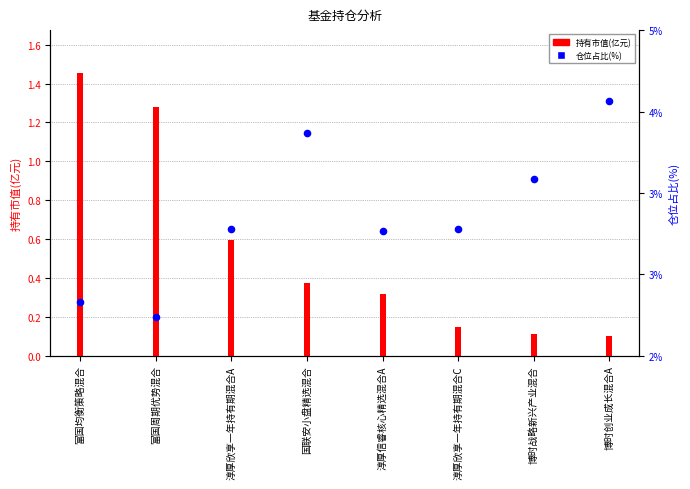

Is the value of 仓位占比(%) at 博时战略新兴产业混合 greater than the value of 持有市值(亿元) at 淳厚信睿核心精选混合A?

Yes